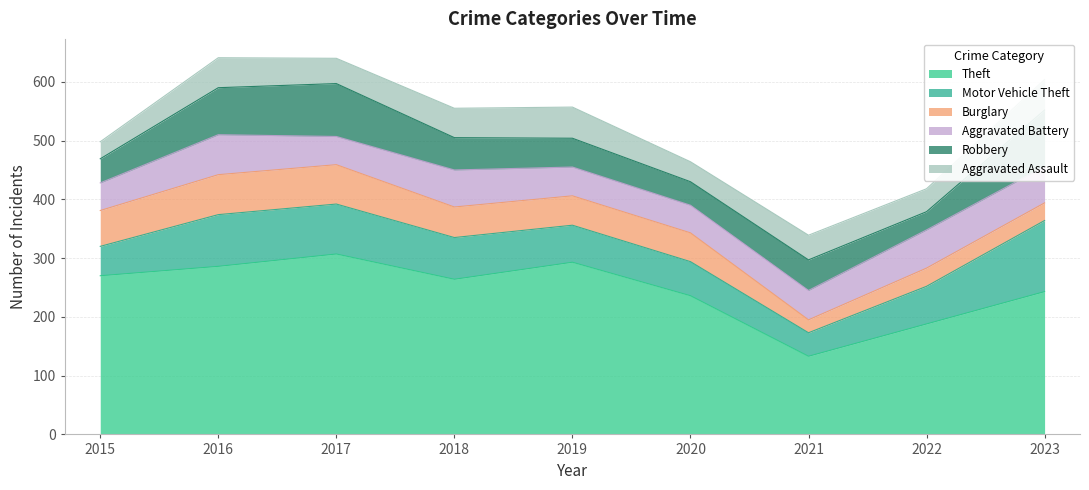

What is the approximate value of Aggravated Battery at 2020, to the nearest 10?

50